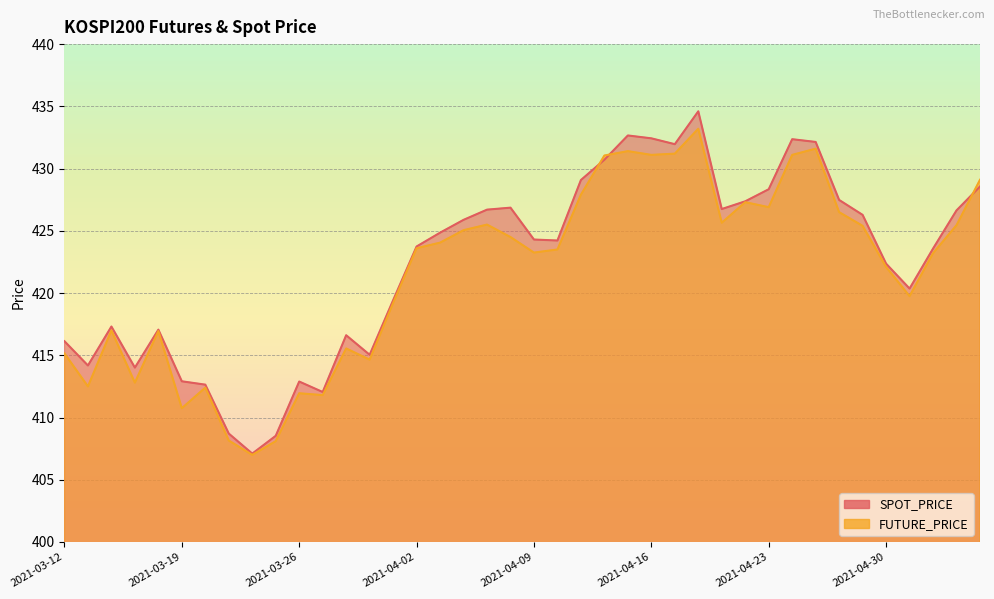

What is the highest value of the FUTURE_PRICE series?

433.2